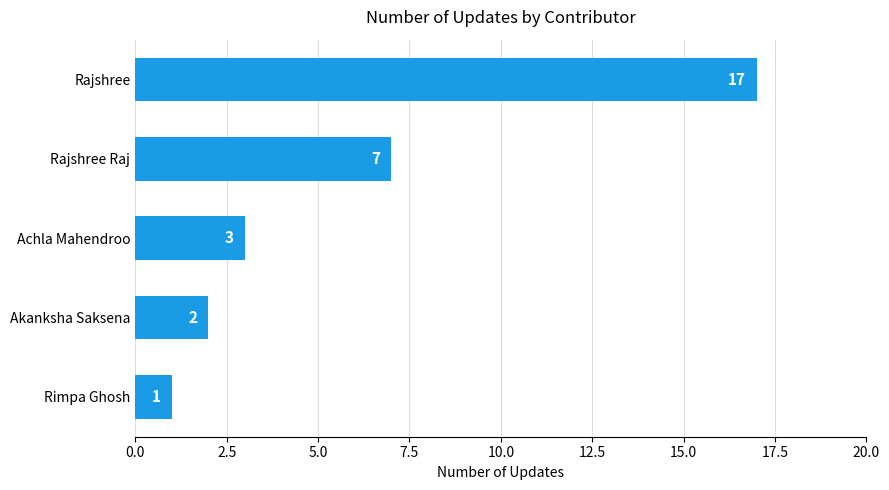

At which label is the value closest to 9?

Rajshree Raj